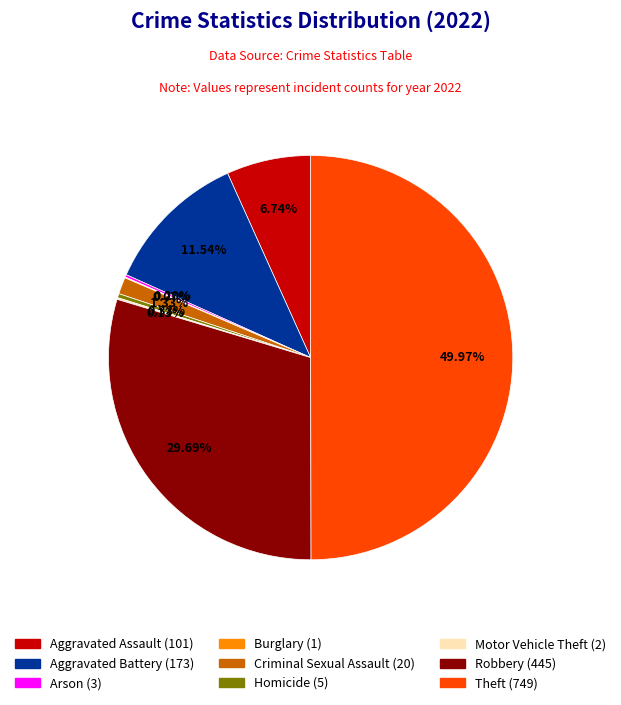

Which has a higher value, Criminal Sexual Assault or Aggravated Assault?

Aggravated Assault